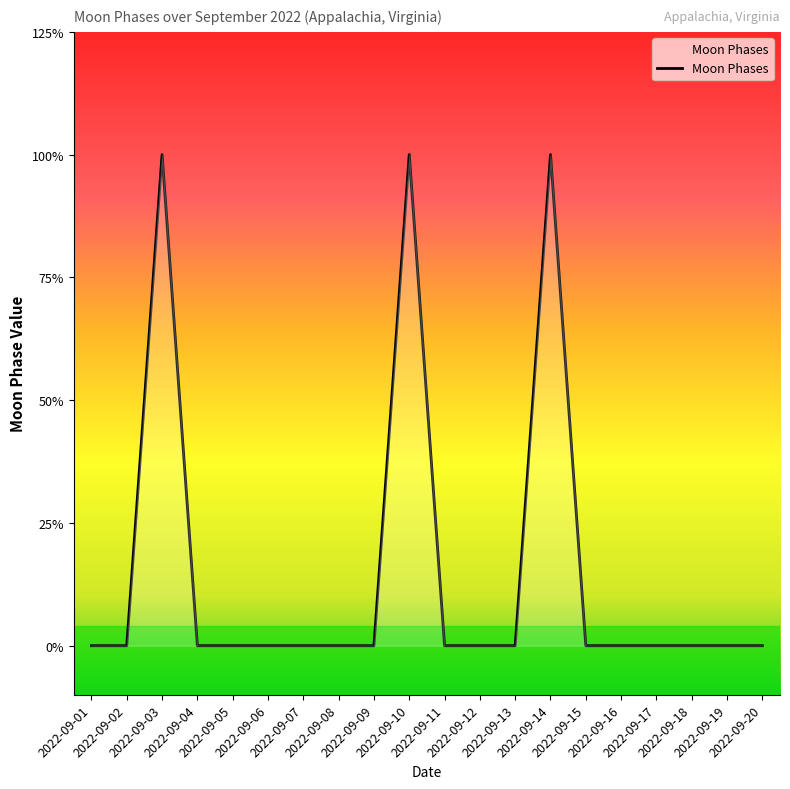

At which category does the chart reach its peak across all series?

2022-09-03